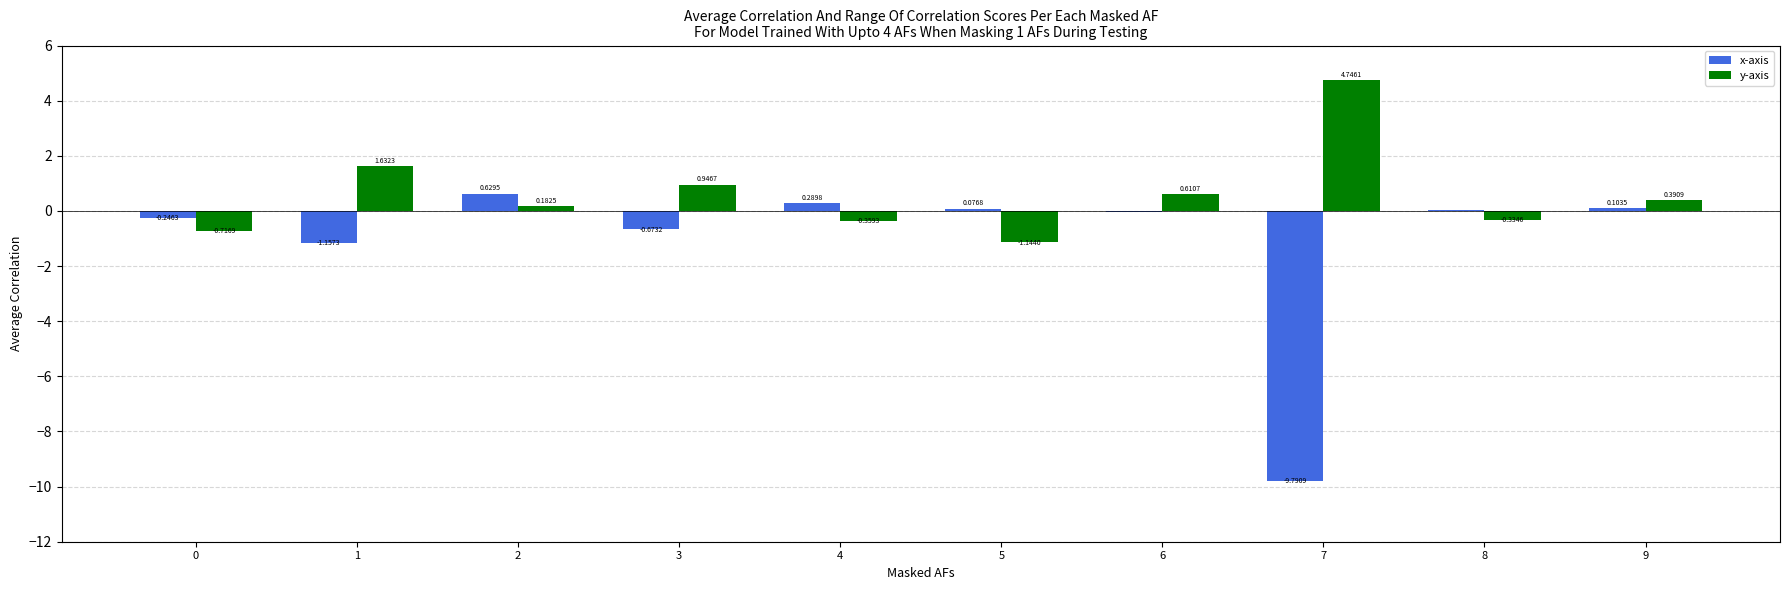

Is the value of y-axis at 8 greater than the value of x-axis at 2?

No